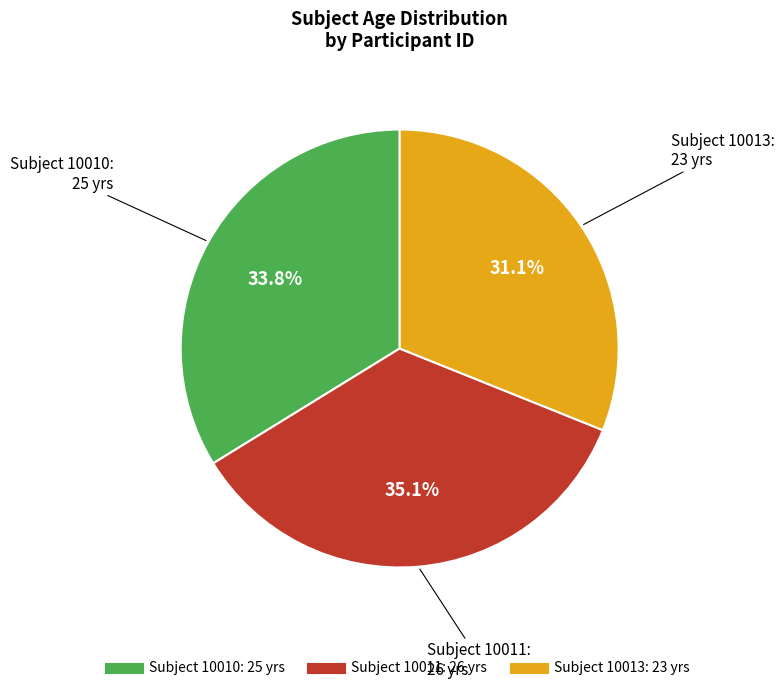

Is there any slice that represents more than half of the pie?

No